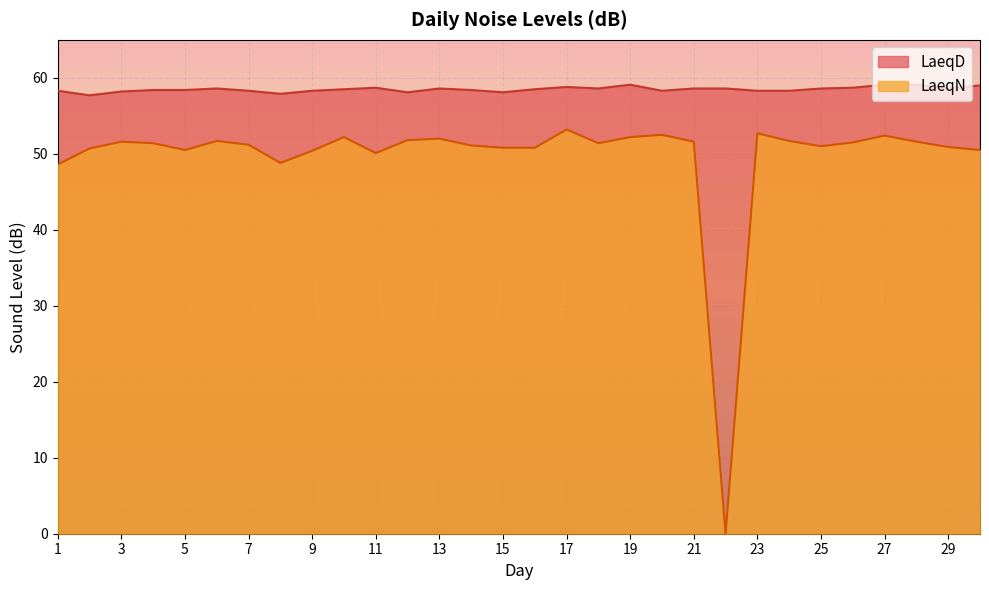

What is the value of the LaeqN point at the 28th from the left?

51.6